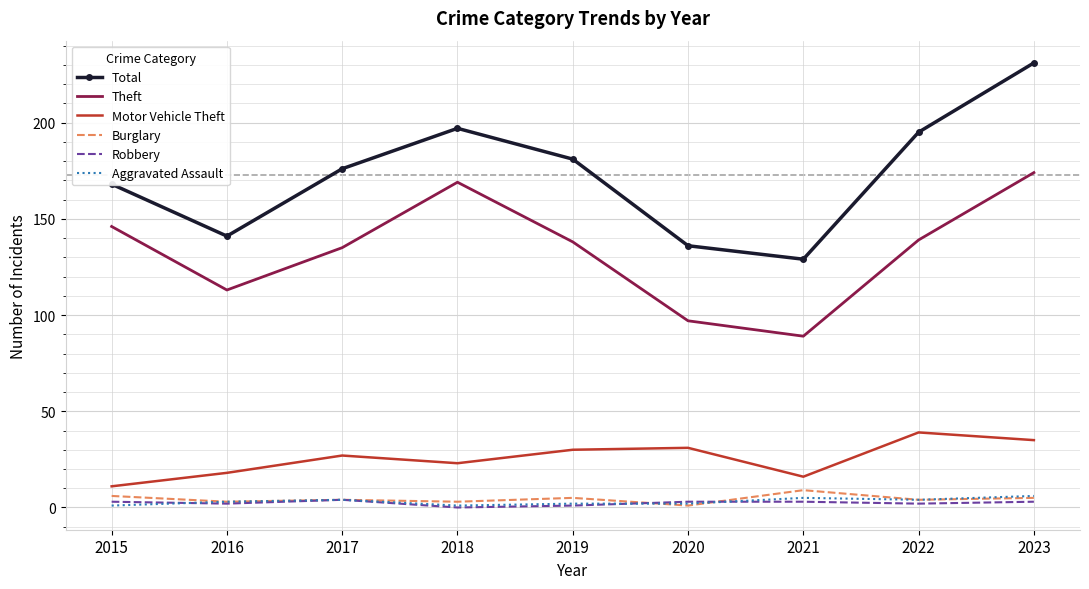

True or false: Aggravated Assault and Total intersect in this chart.

False